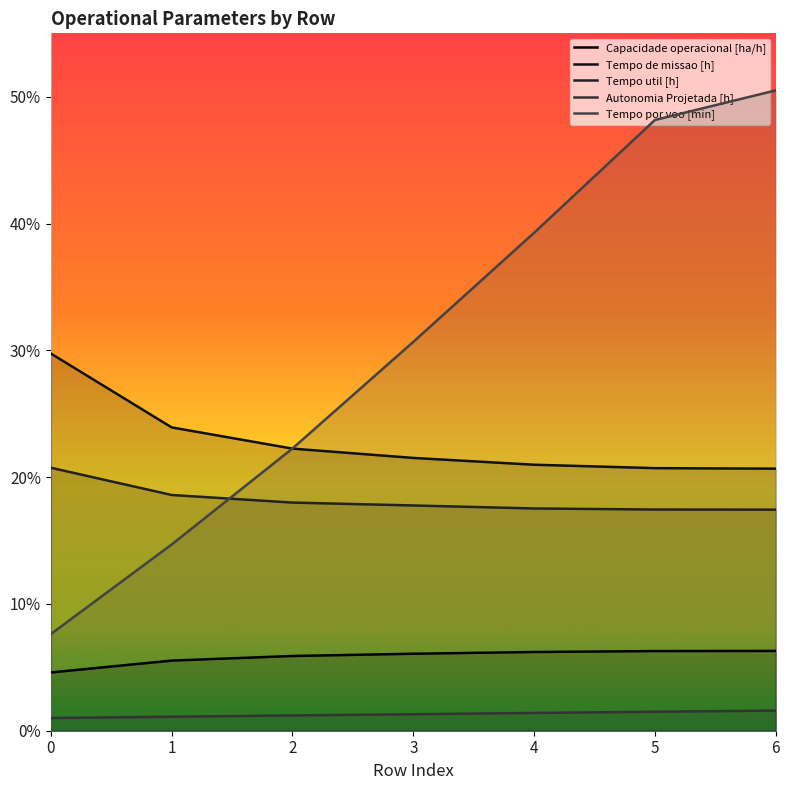

Rank the series at 3 from lowest to highest value.

Autonomia Projetada [h], Capacidade operacional [ha/h], Tempo util [h], Tempo de missao [h], Tempo por voo [min]